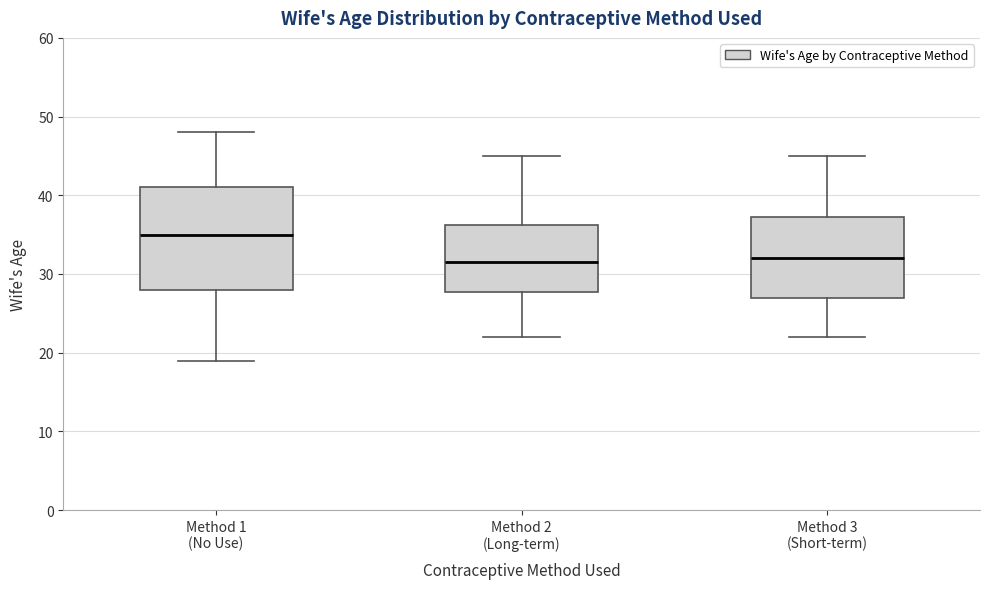

Which box's median line is the highest?

Method 1 (No Use)